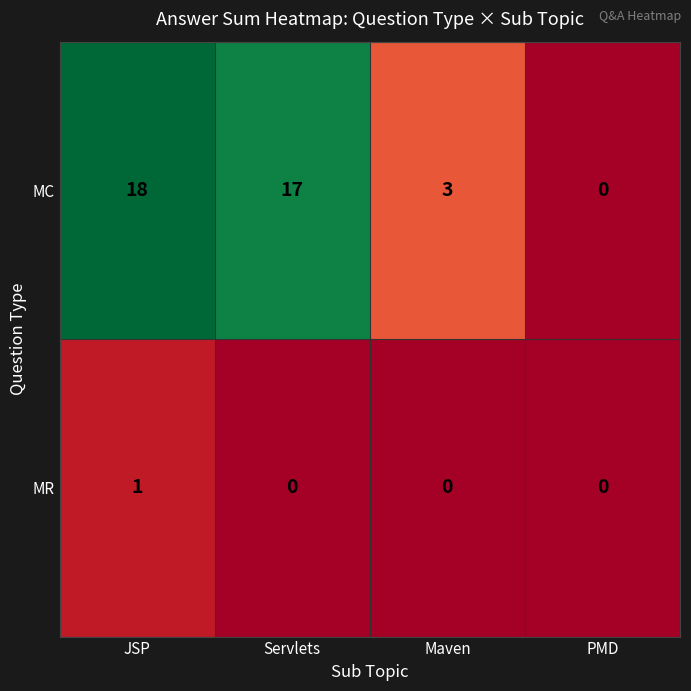

What is the sum of all MC values?

38